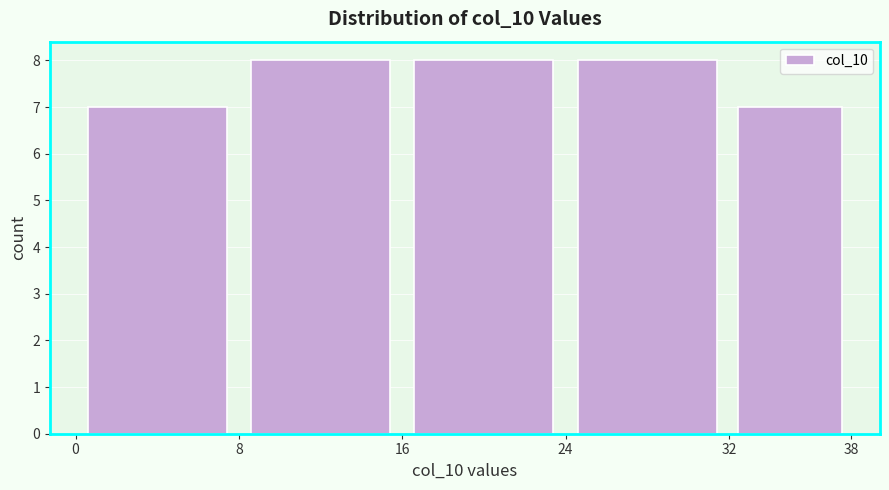

Reading left to right, transcribe this chart: for each bar, give the range it covers on the x-axis and its height. The values are not printed on the chart, so give them approximately, as read against the axis.

0 to 8: 7
8 to 16: 8
16 to 24: 8
24 to 32: 8
32 to 38: 7